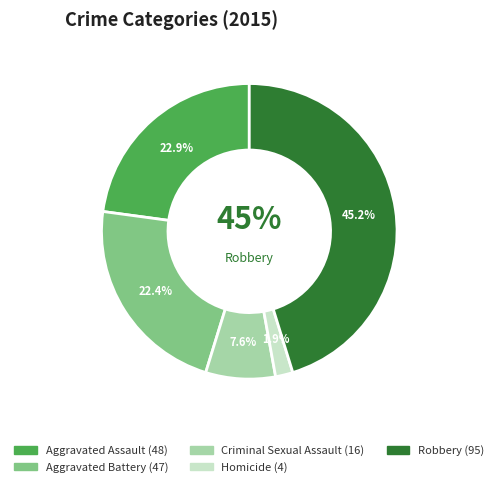

Is Homicide the majority of the pie?

No